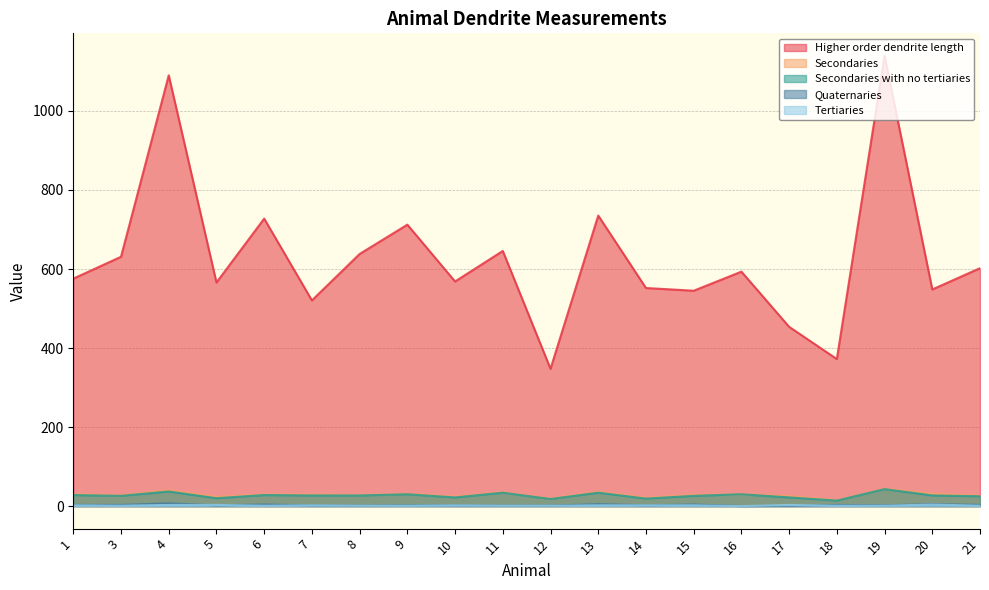

Which series has the widest spread of values?

Higher order dendrite length